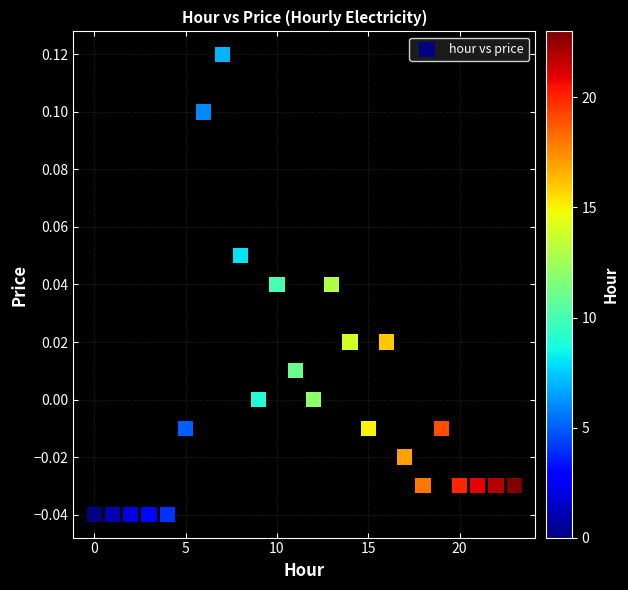

Count the number of points in this scatter plot.

24